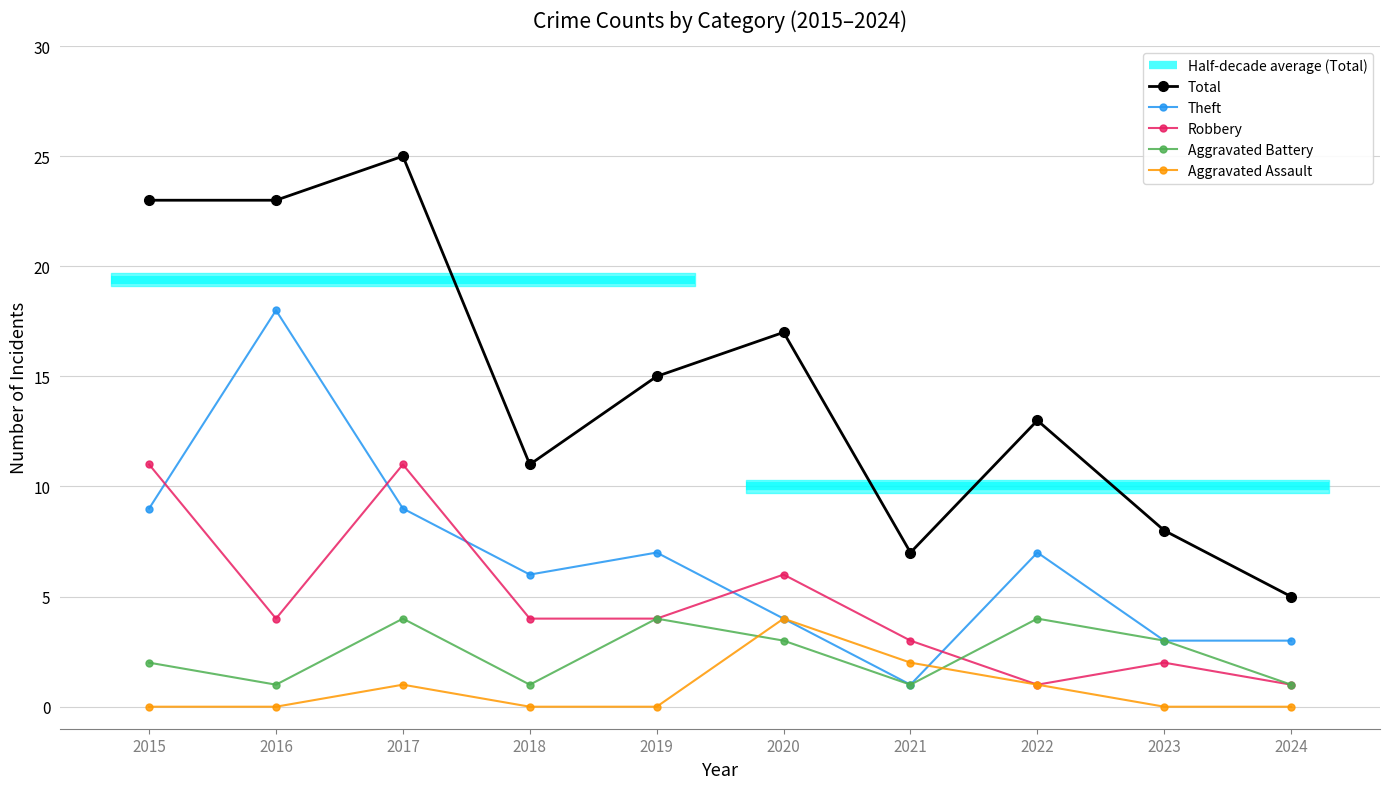

Which series has the largest range (max minus min)?

Total